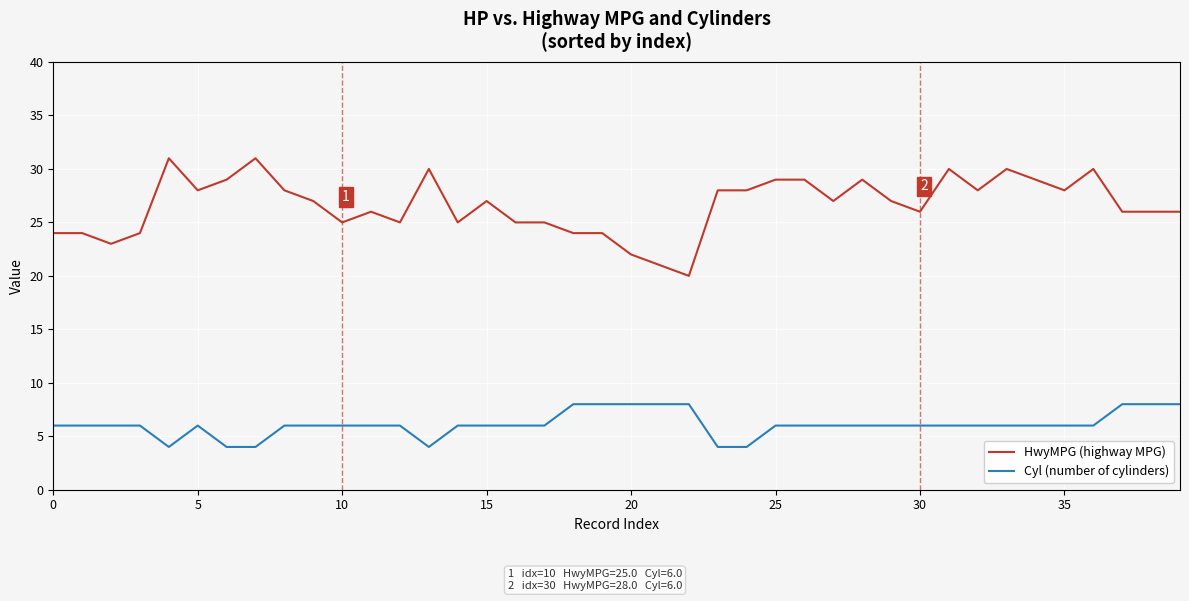

True or false: HwyMPG (highway MPG) and Cyl (number of cylinders) cross at least once.

False